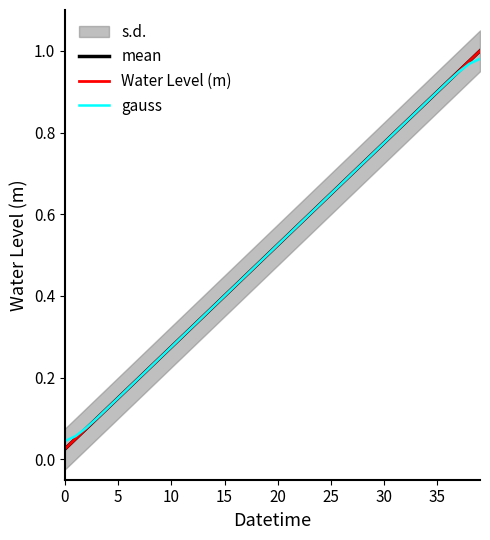

What is the sum of the mean values at 17 and 20?

1.0